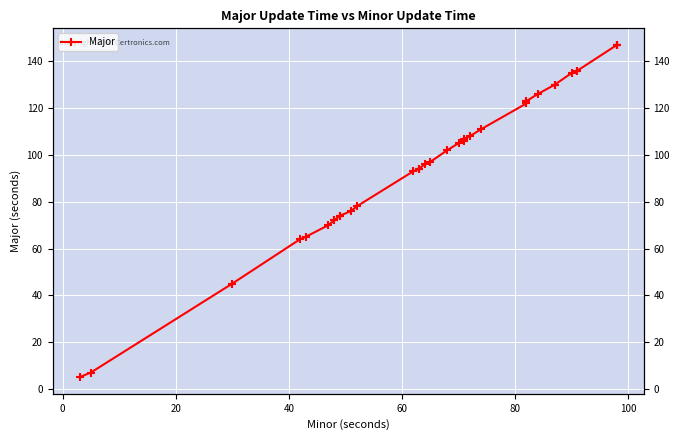

How many data points does each series have?

40